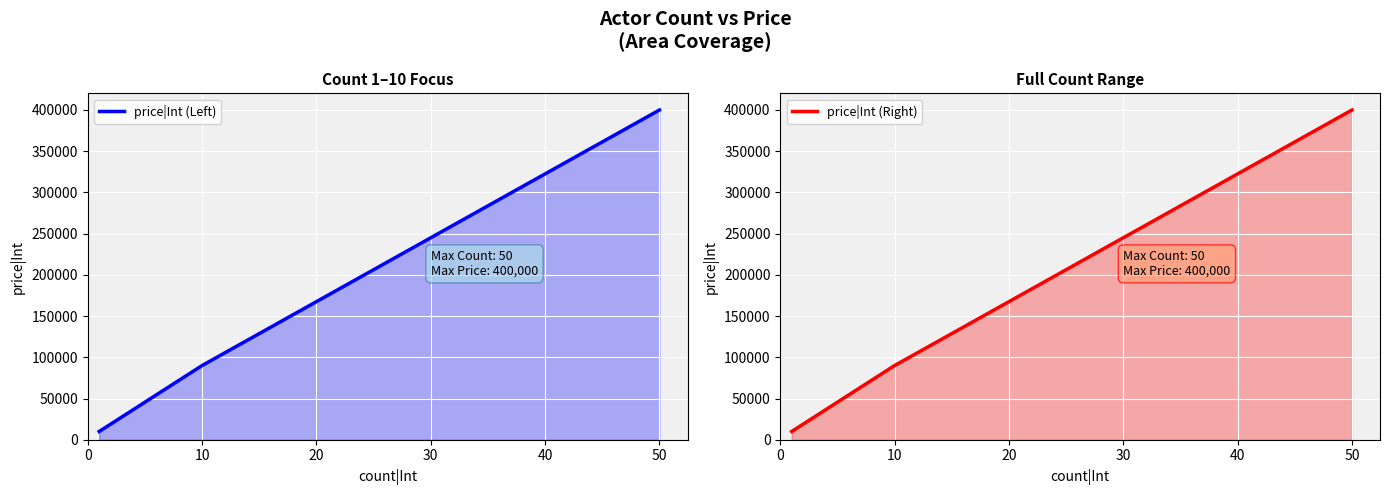

Reading left to right, extract all data points from this chart.

price|Int (Left): 10000	90000	400000
price|Int (Right): 10000	90000	400000